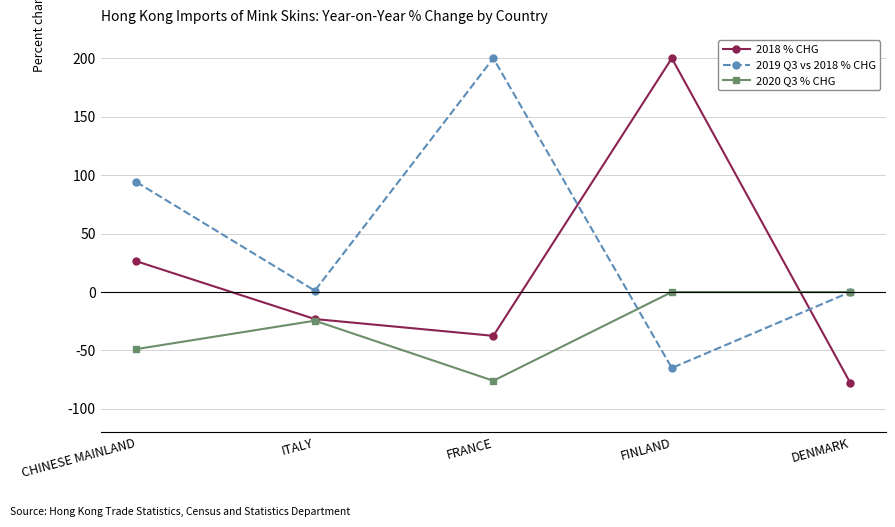

At FRANCE, list the series in order from largest to smallest.

2019 Q3 vs 2018 % CHG, 2018 % CHG, 2020 Q3 % CHG